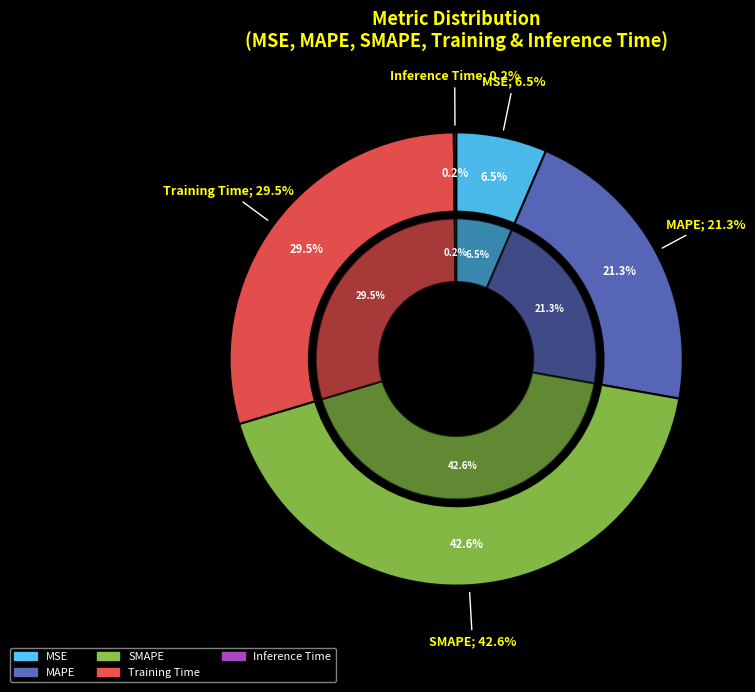

Does any single category account for the majority?

No